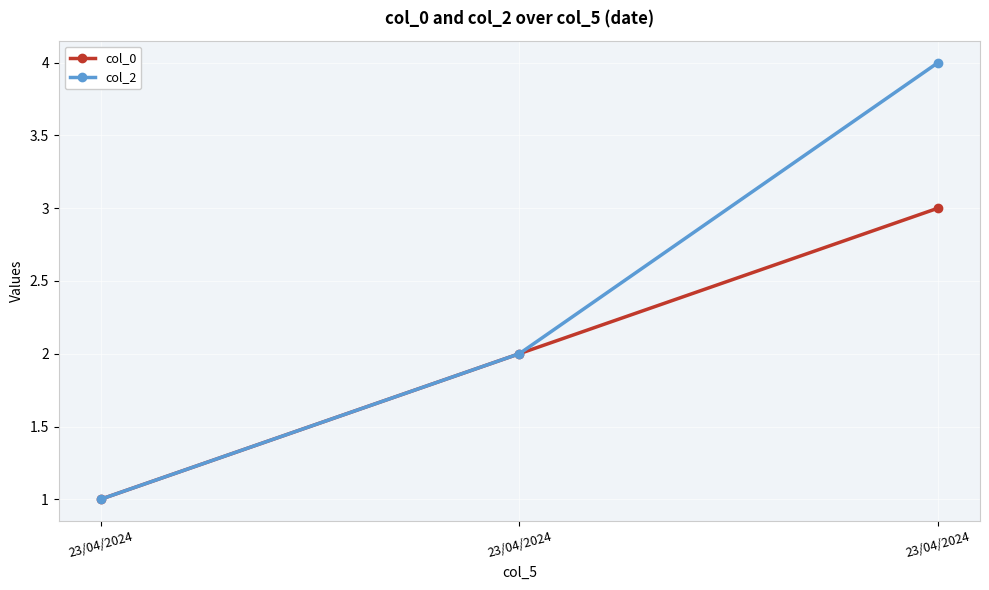

Reading left to right, extract all data points from this chart.

col_0: 1	2	3
col_2: 1	2	4